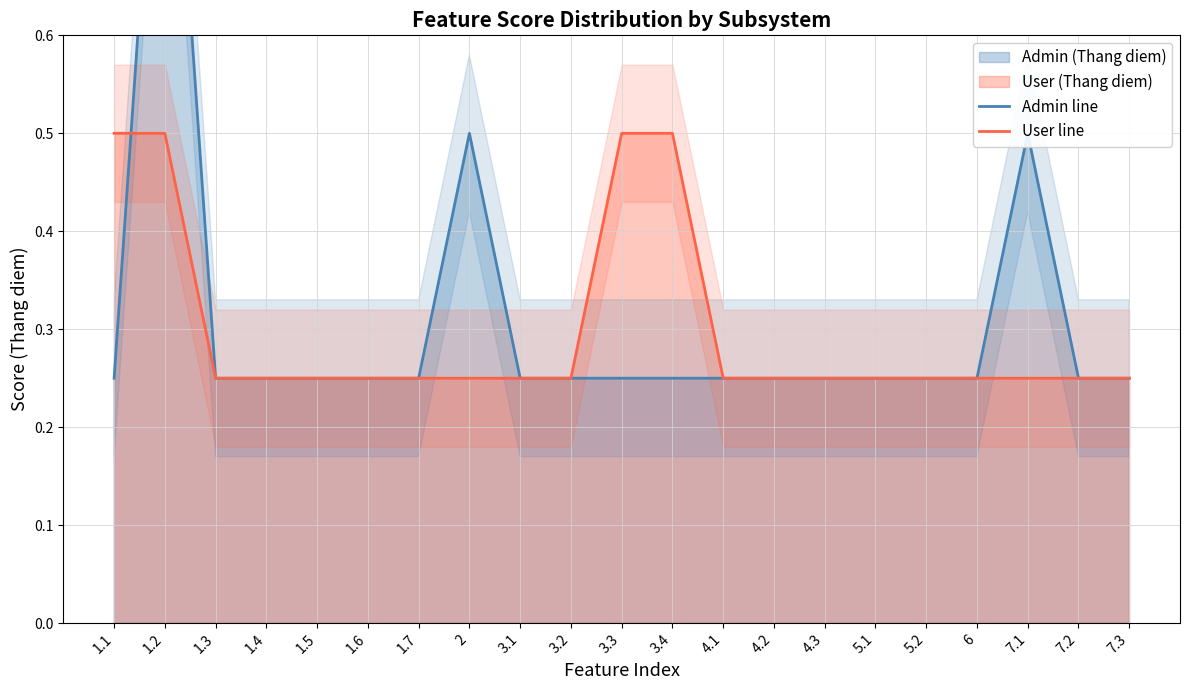

What is the smallest value displayed?

0.2